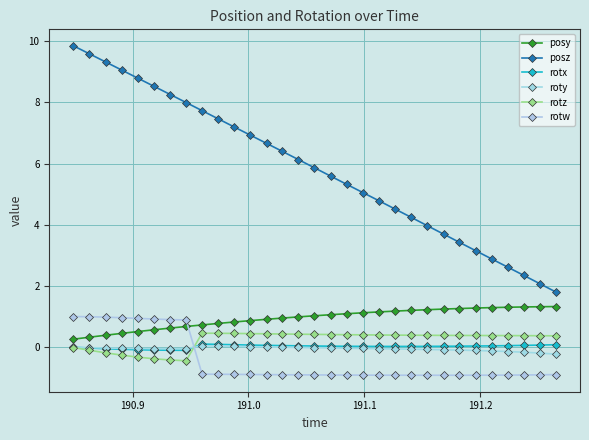

How many series are shown in this chart?

6